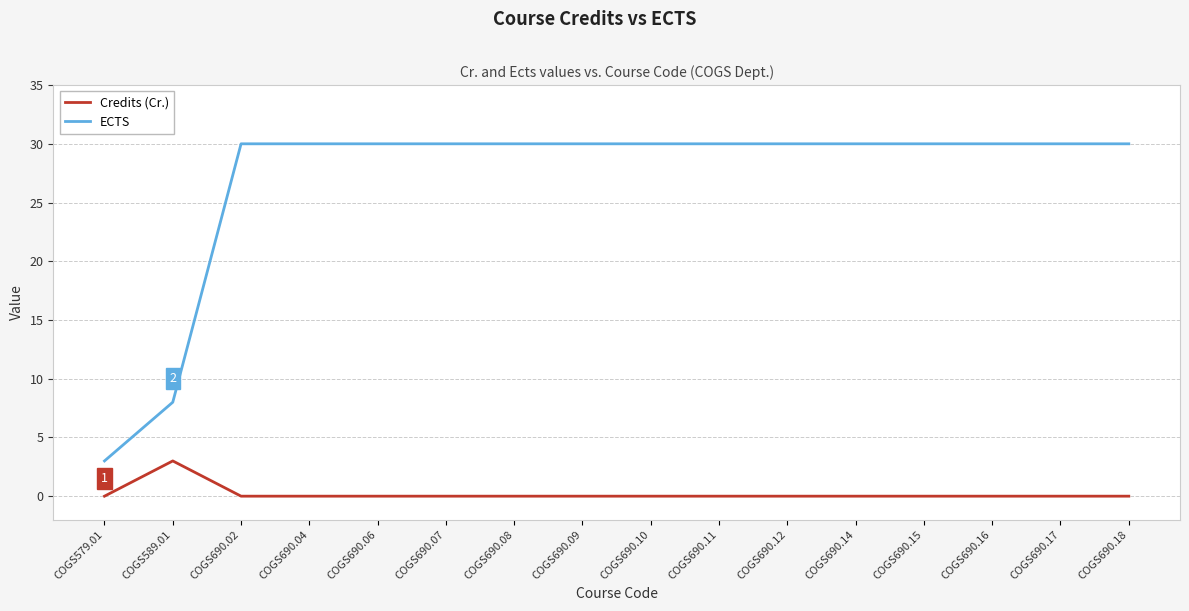

Which series has the largest range (max minus min)?

ECTS